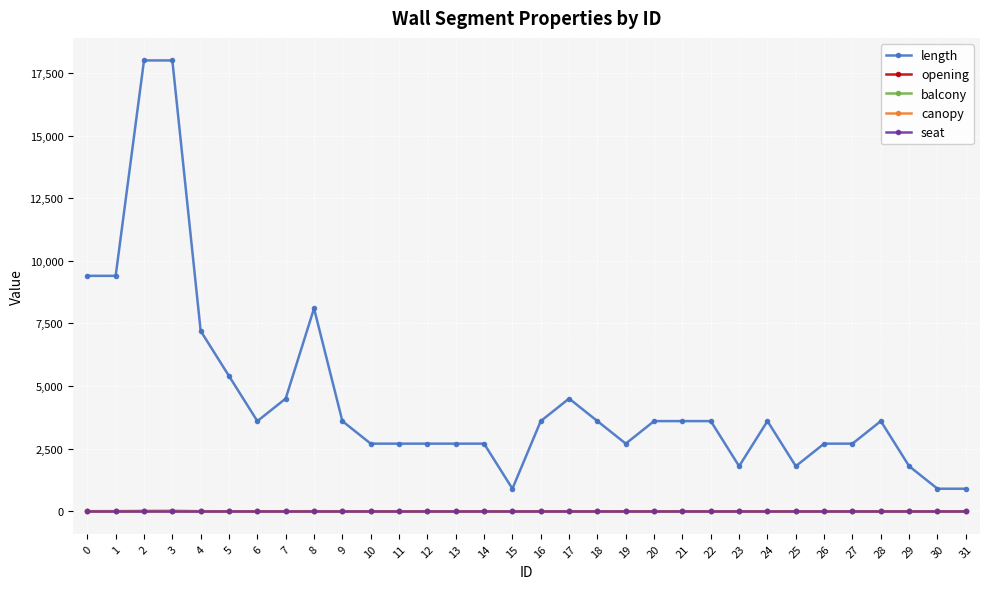

What is the average value of the length series?

4581